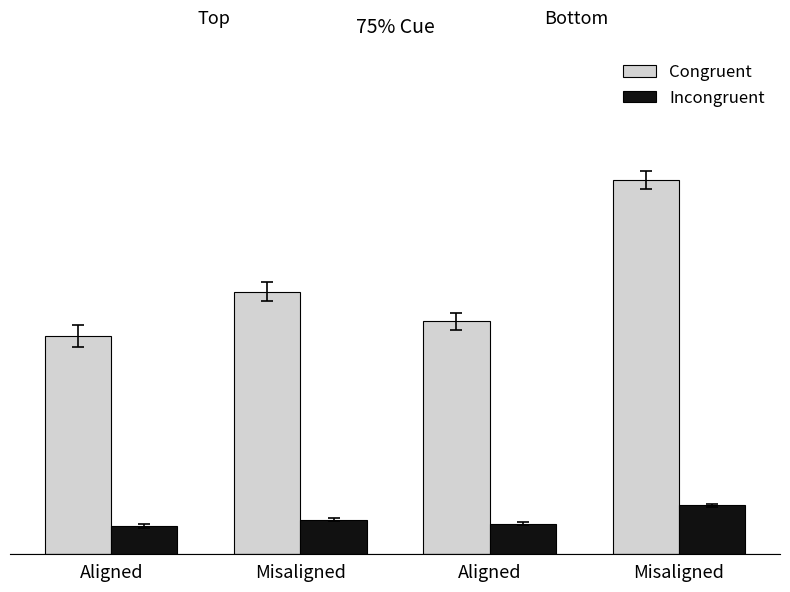

True or false: Incongruent has a value of 3886.8 at Misaligned.

False